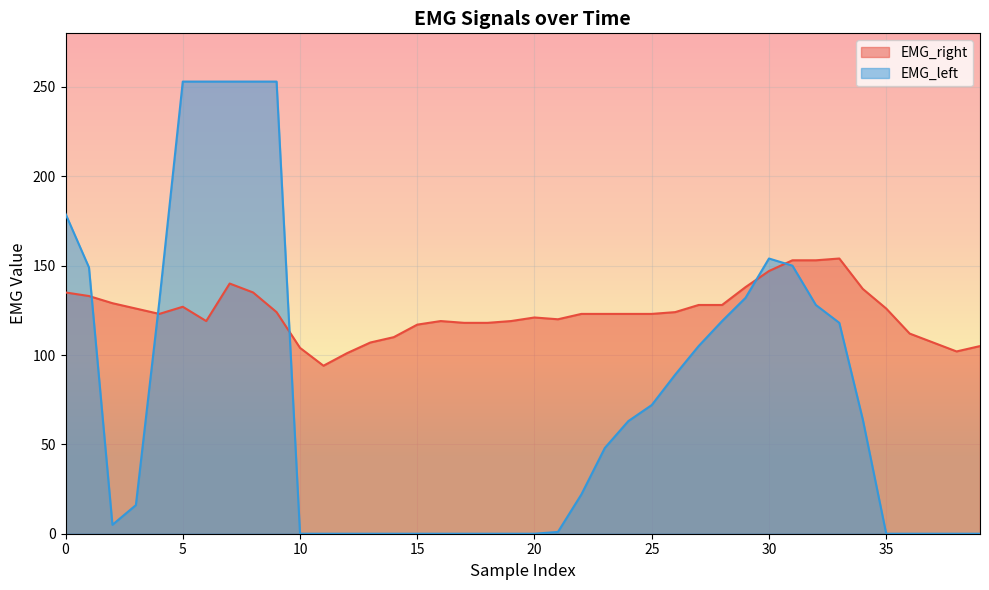

What is the value of the EMG_right point at the 15th from the left?

110